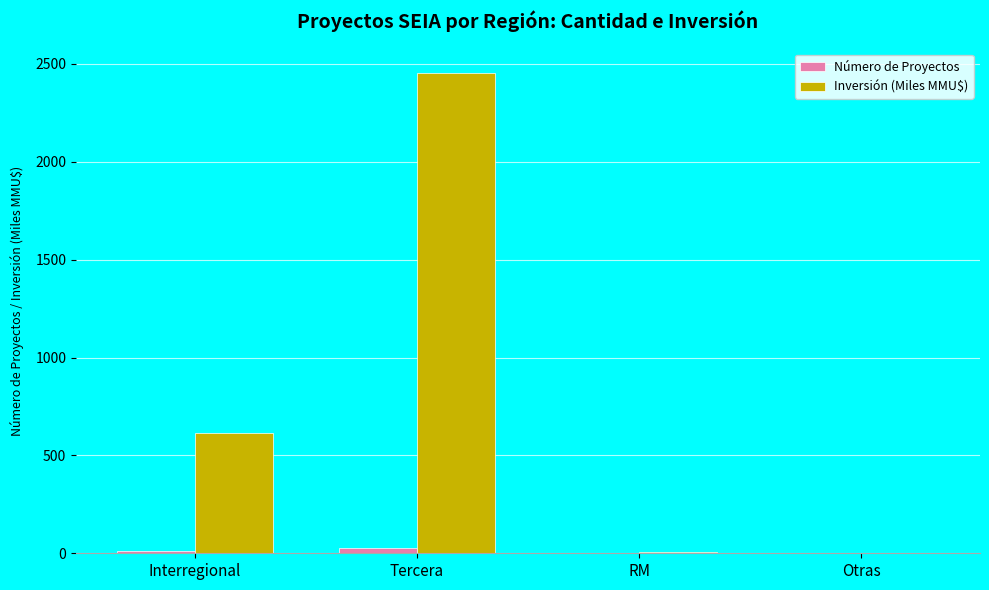

What is the highest value of the Inversión (Miles MMU$) series?

2456.1